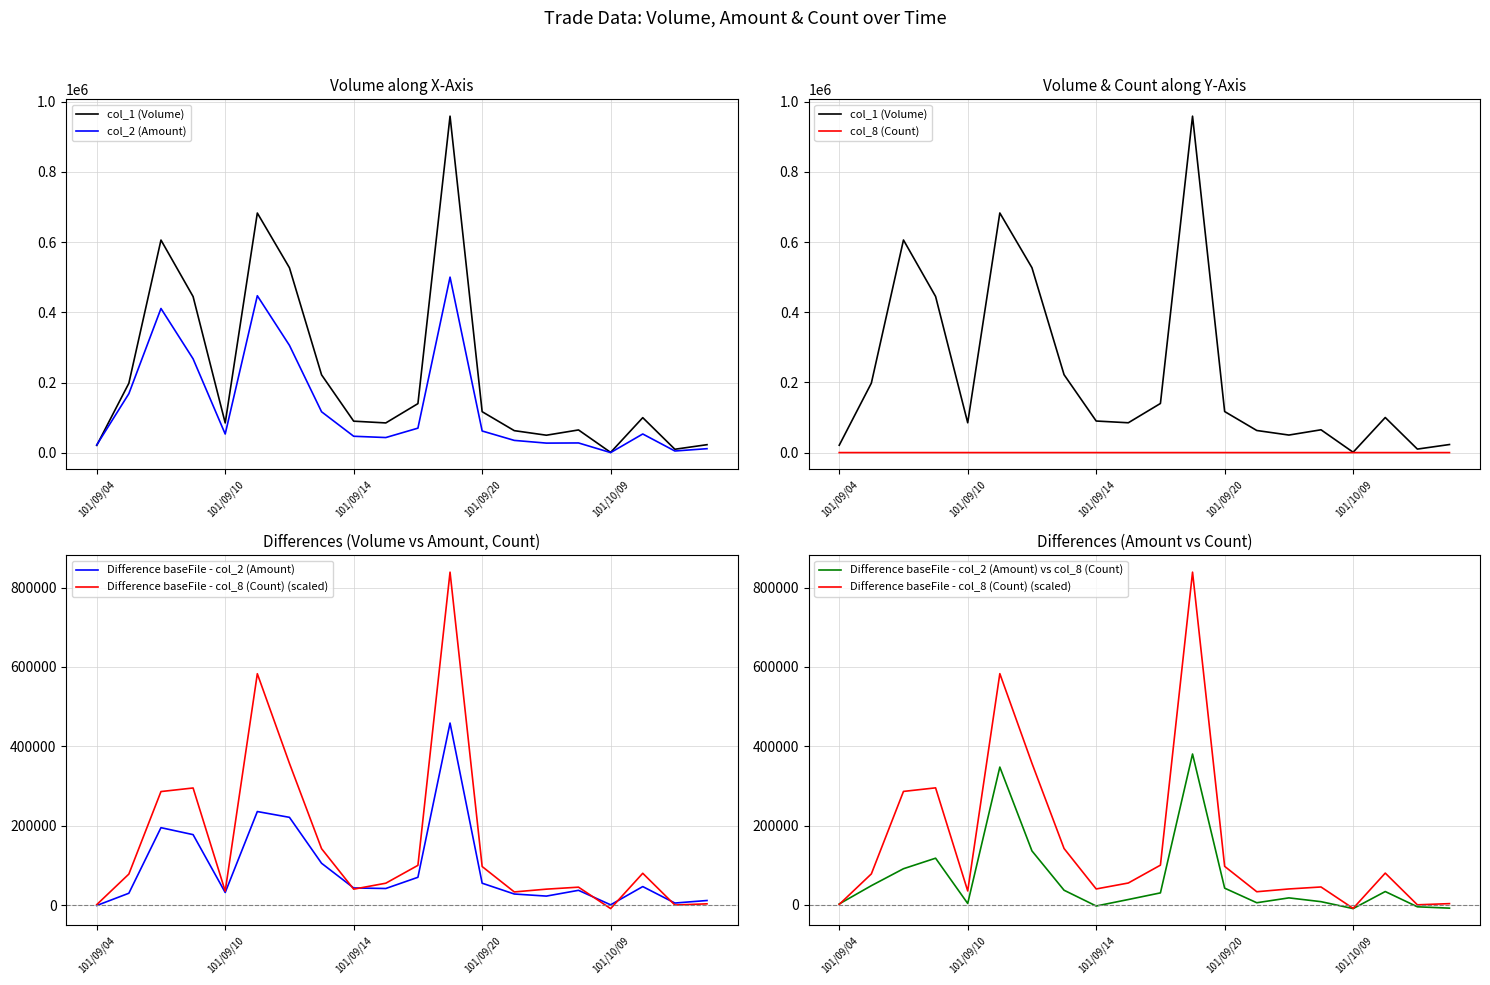

At how many categories does at least one series exceed 652294?

2